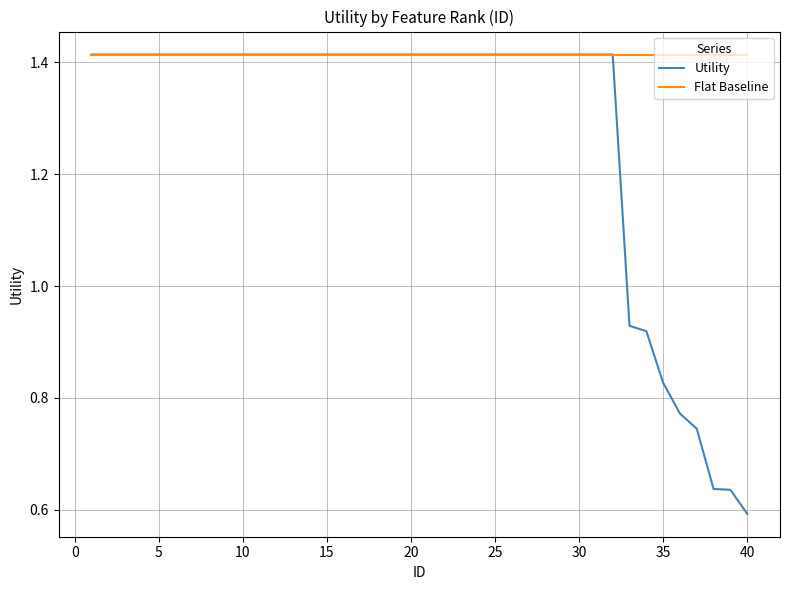

Which series has the largest total across all categories?

Flat Baseline